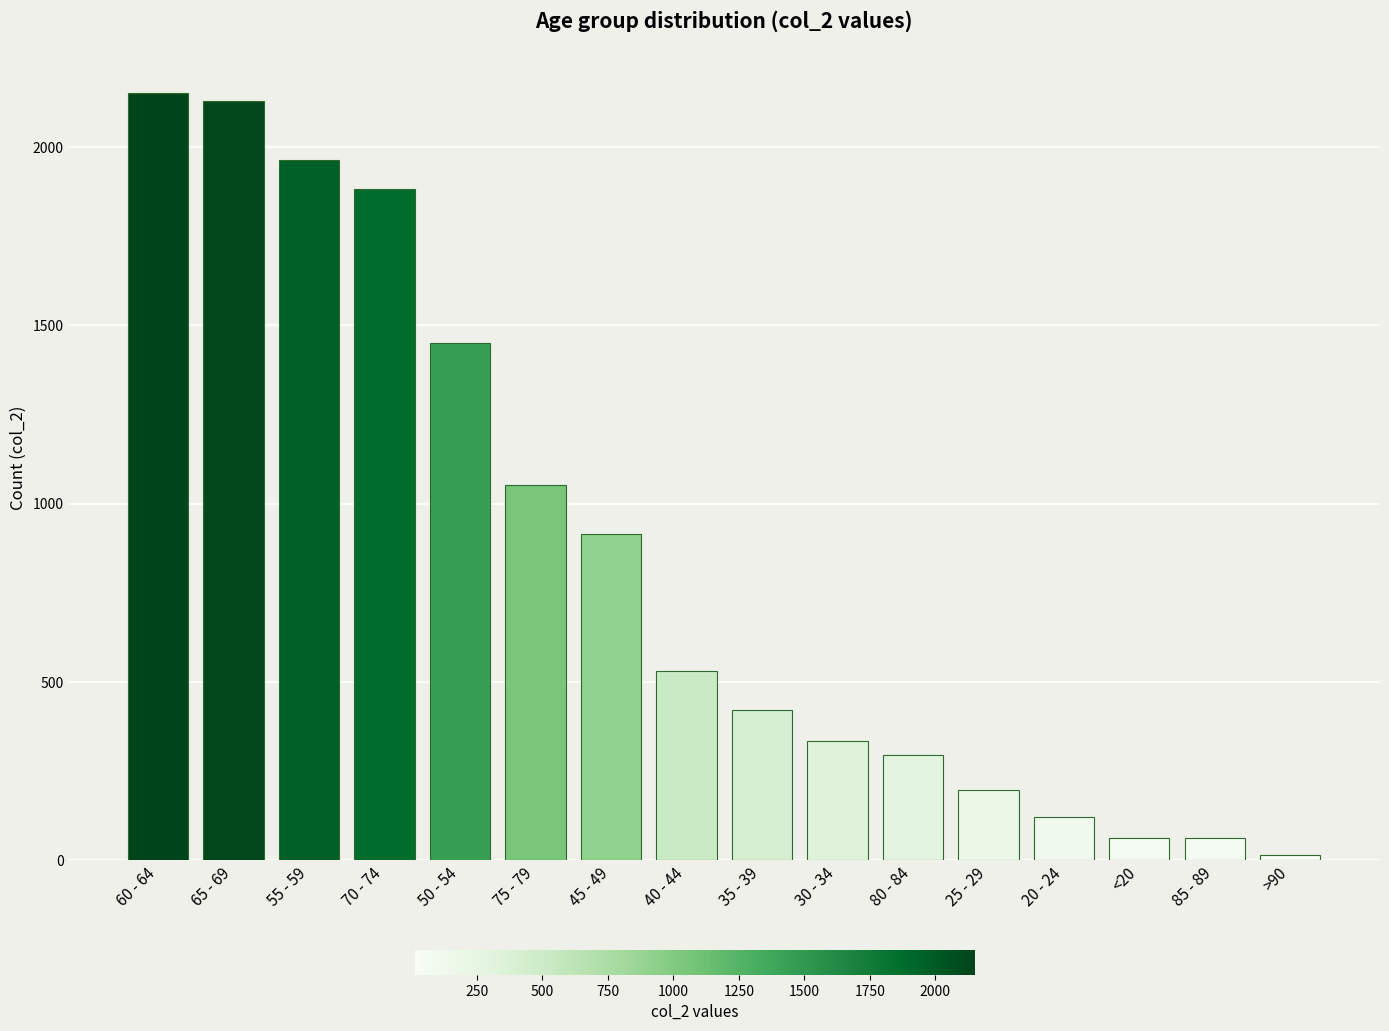

Where is the data nearest to the value 1083?

75 - 79